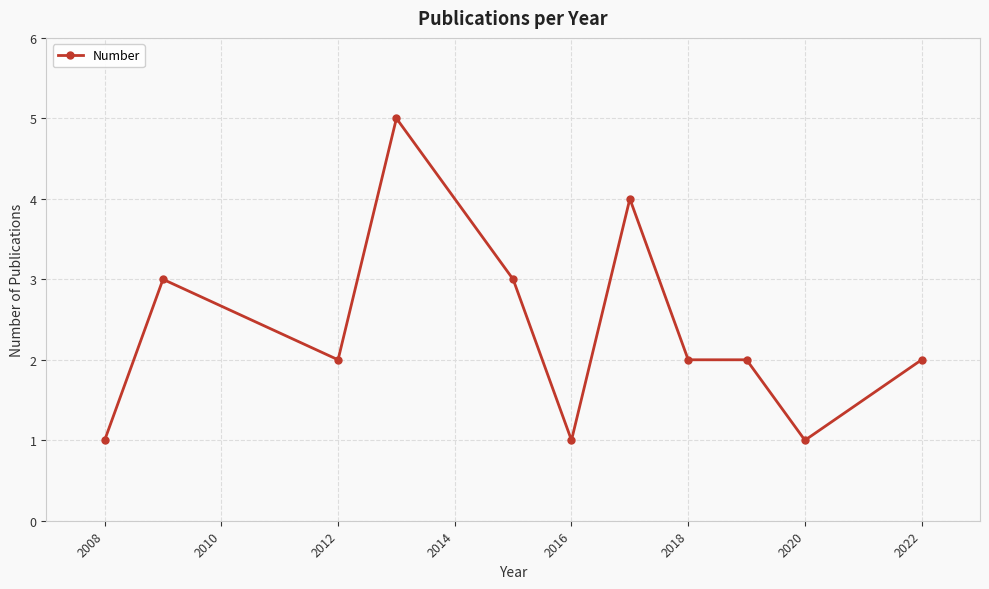

What is the maximum value shown in the chart?

5